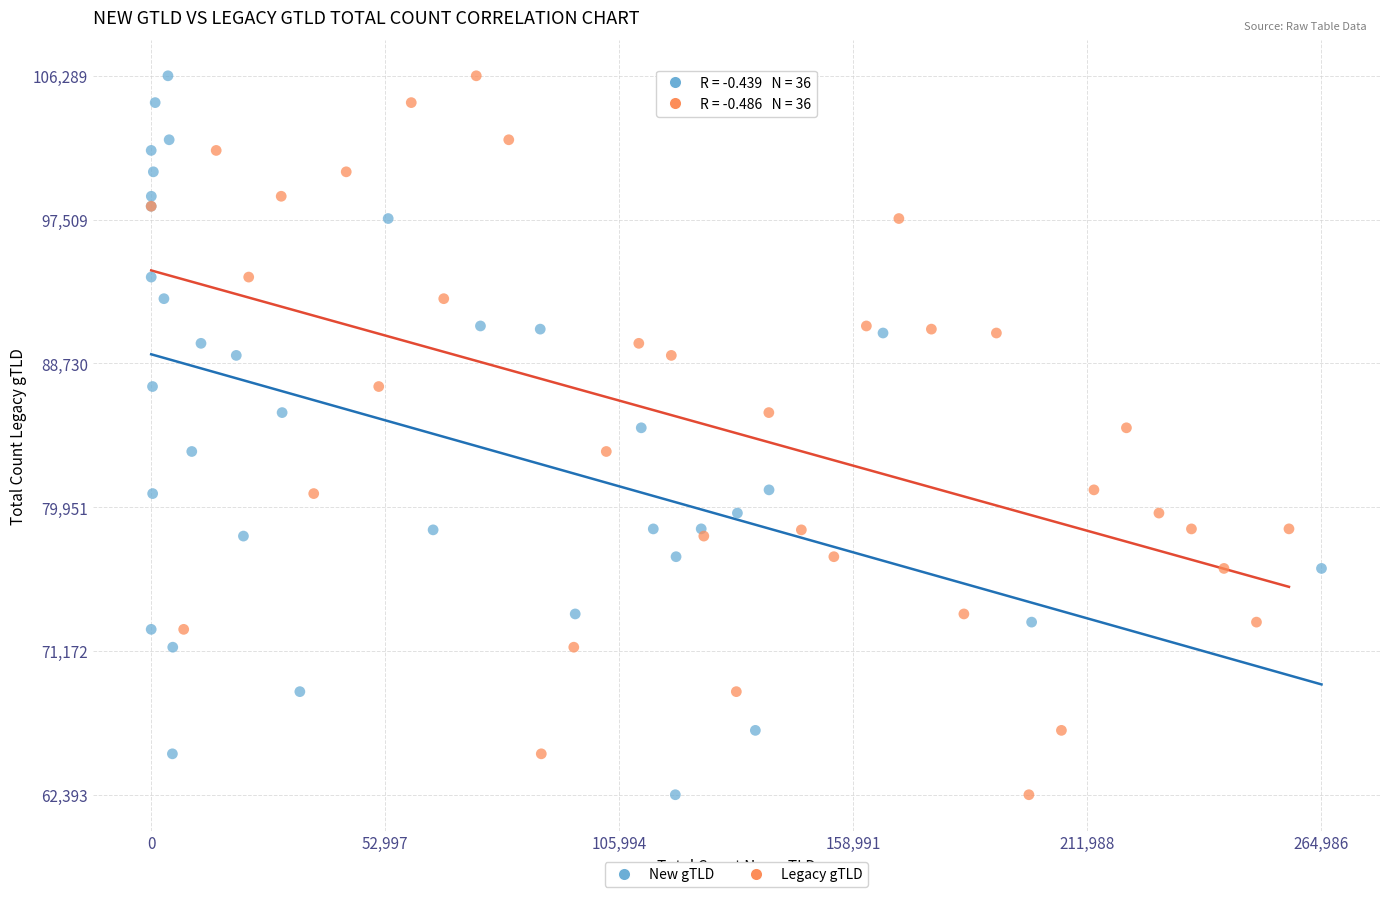

What are all the series names shown in the legend?

New gTLD, Legacy gTLD